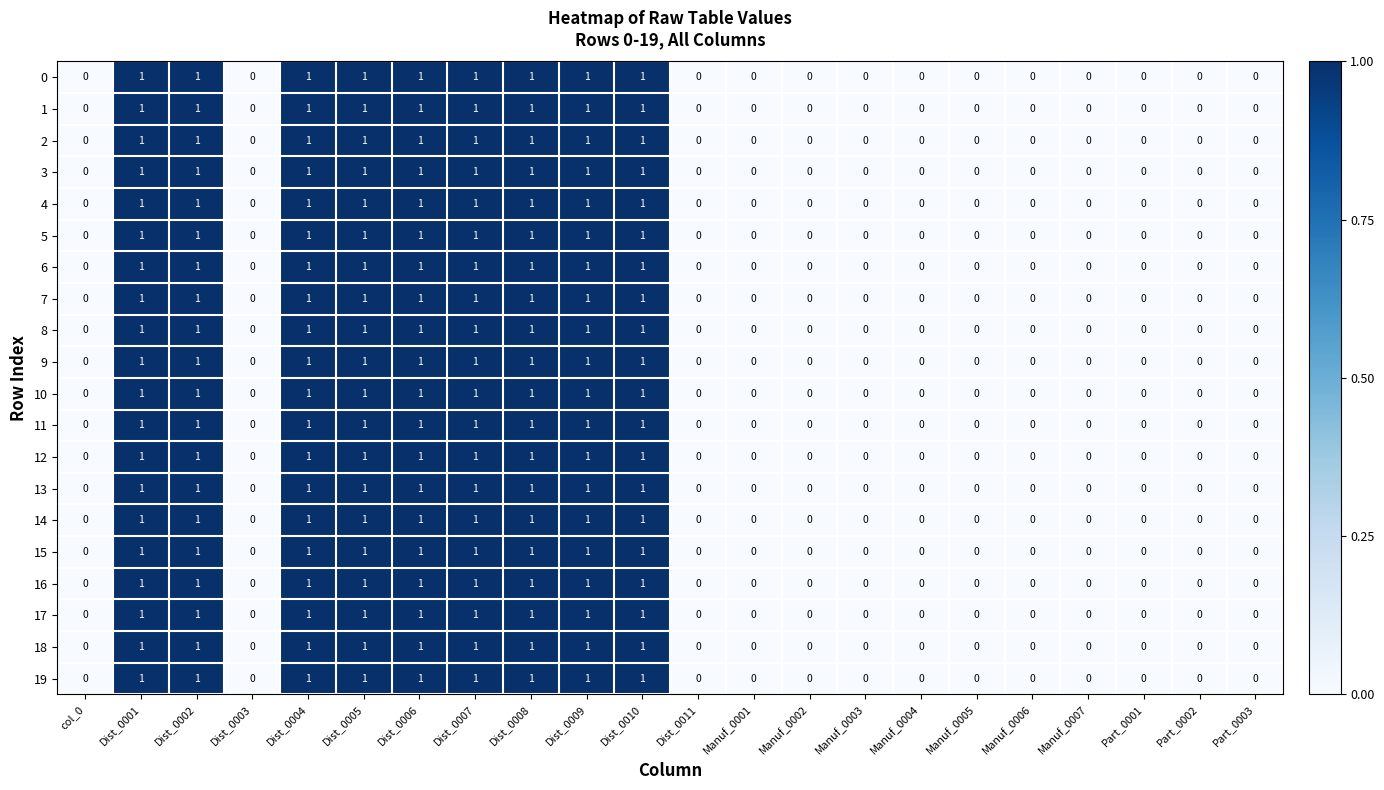

Is the value of 14 at Manuf_0004 greater than the value of 13 at Dist_0009?

No